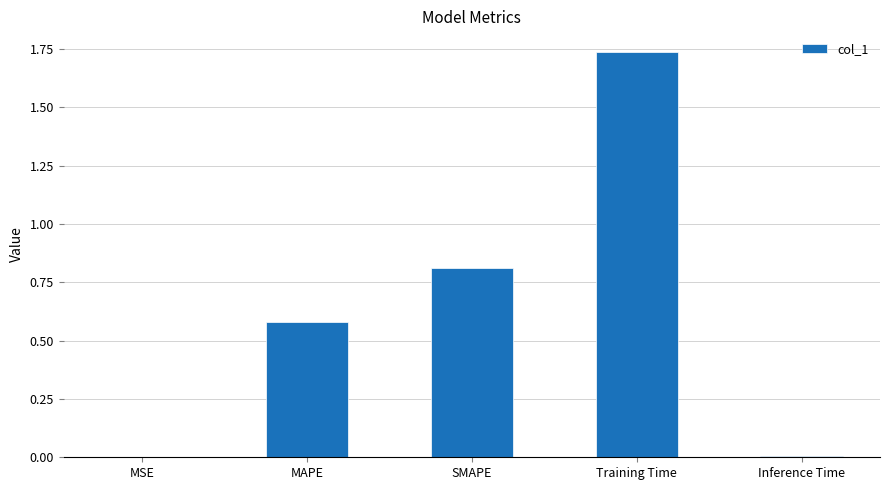

What is the sum of all values?

3.1